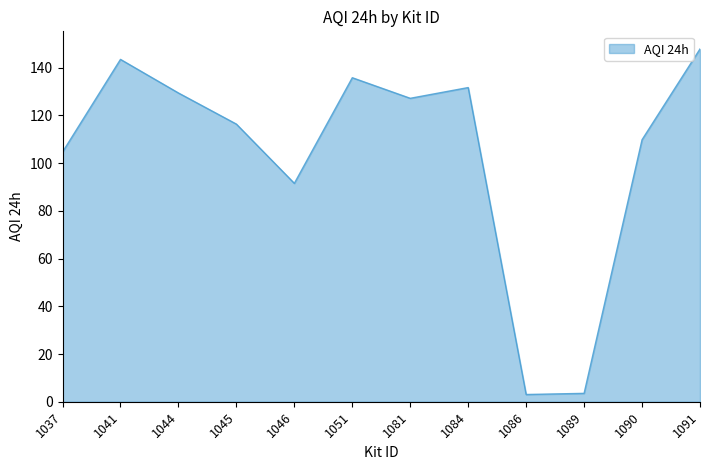

What is the difference between the maximum and minimum values?

144.8